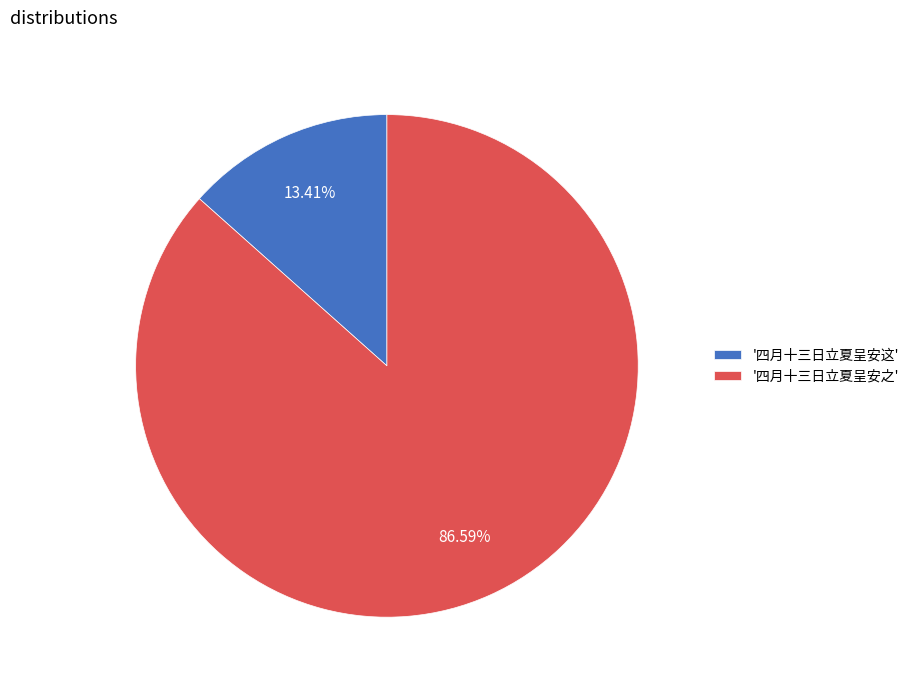

To the nearest percent, what is the average slice percentage?

50%